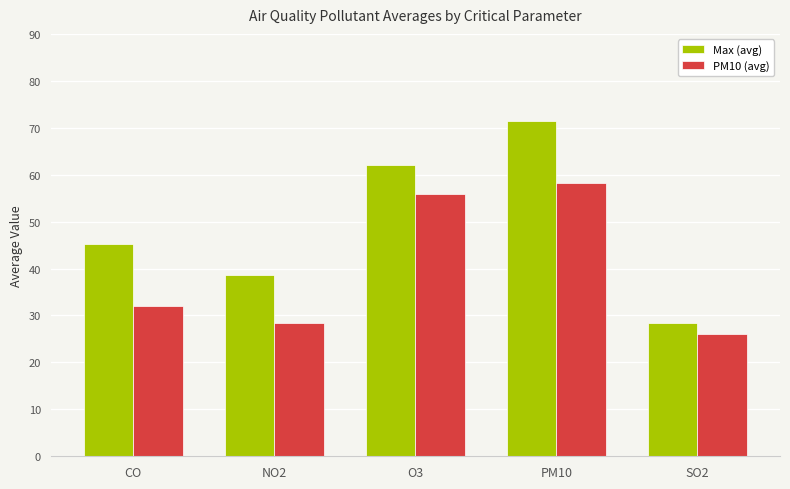

The value of Max (avg) at SO2 is 28.3. True or false?

True